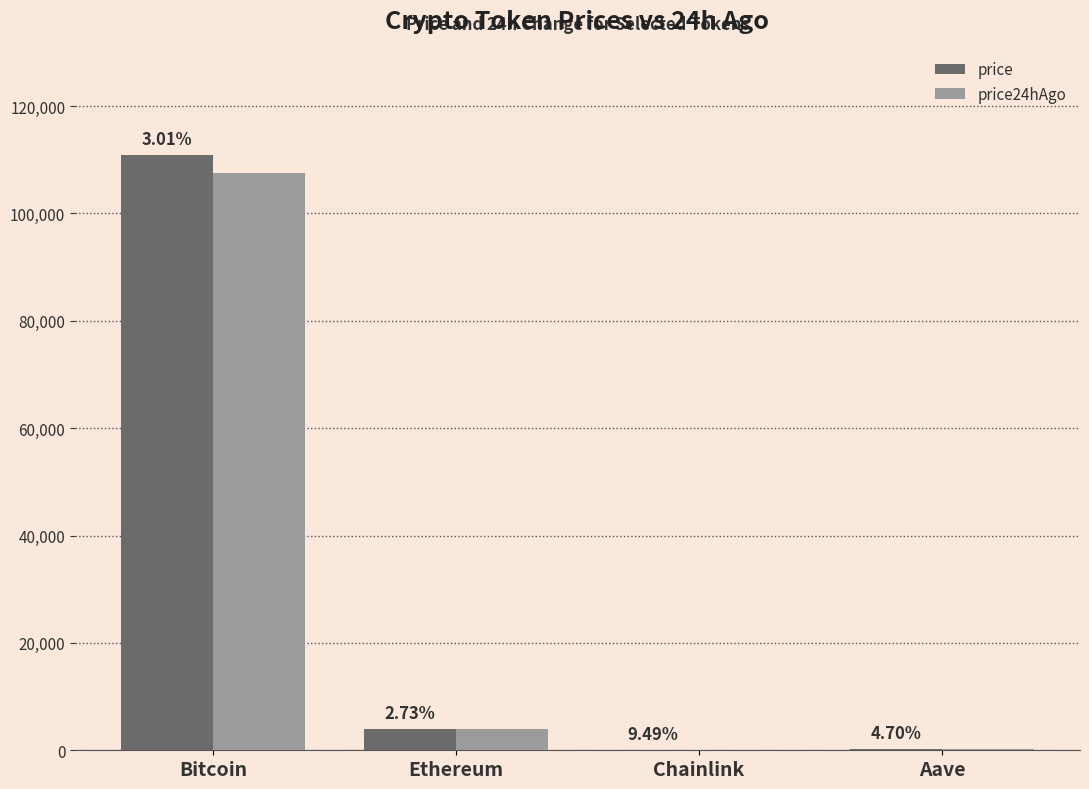

How many groups of bars are there?

4